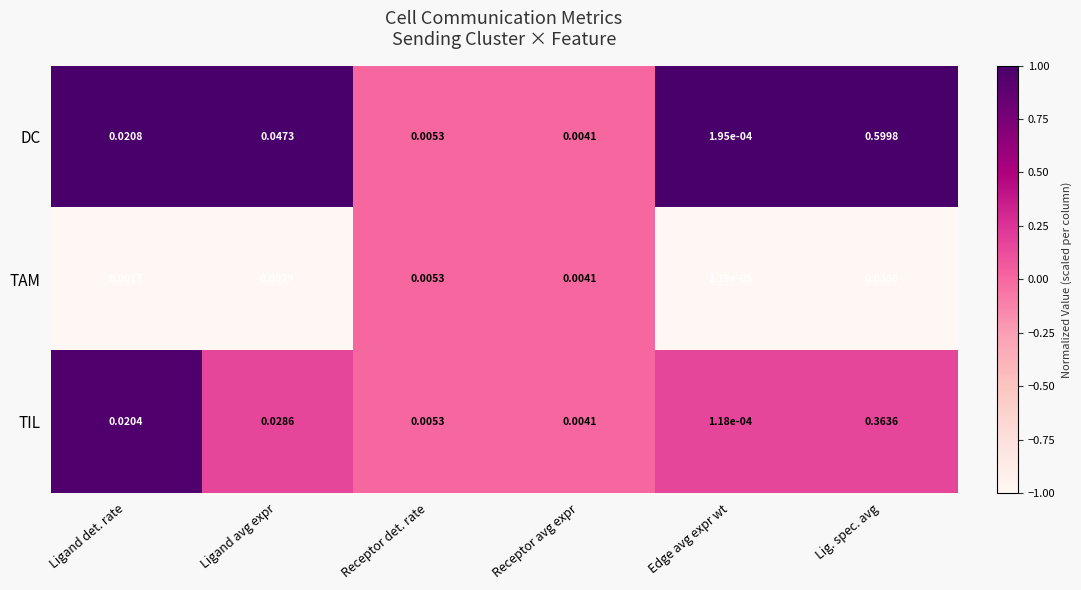

How many series are shown in this chart?

3